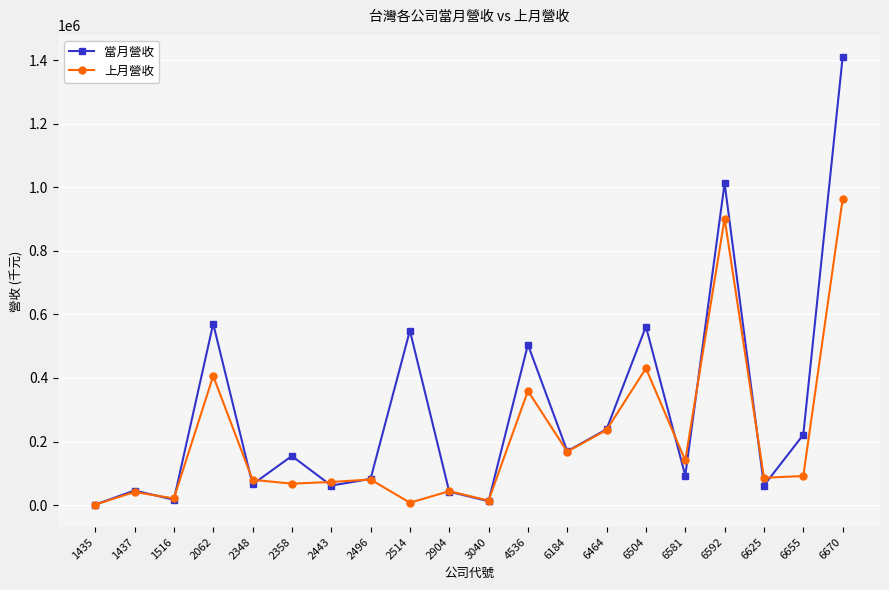

How many lines are shown in the chart?

2